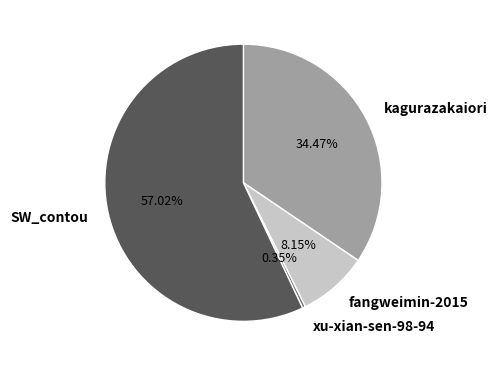

Which category accounts for the majority?

SW_contou